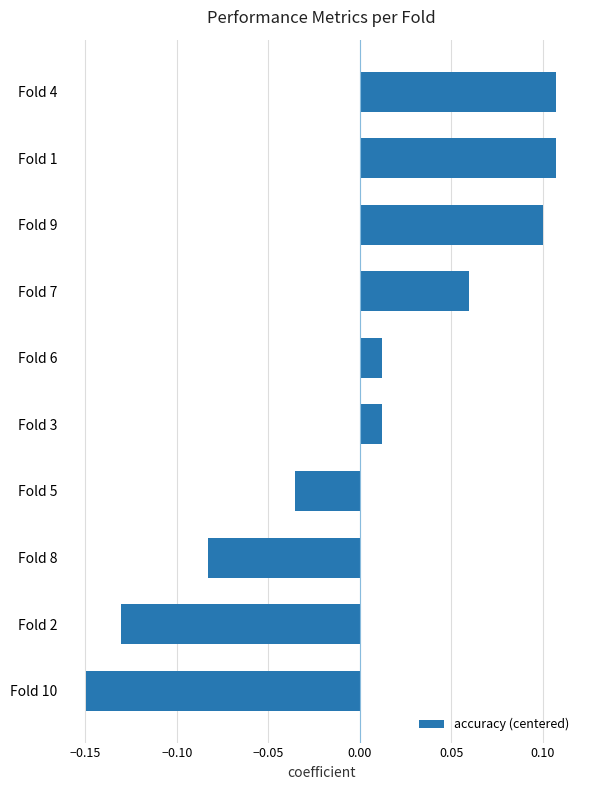

Which category has the lowest value across all series?

Fold 10